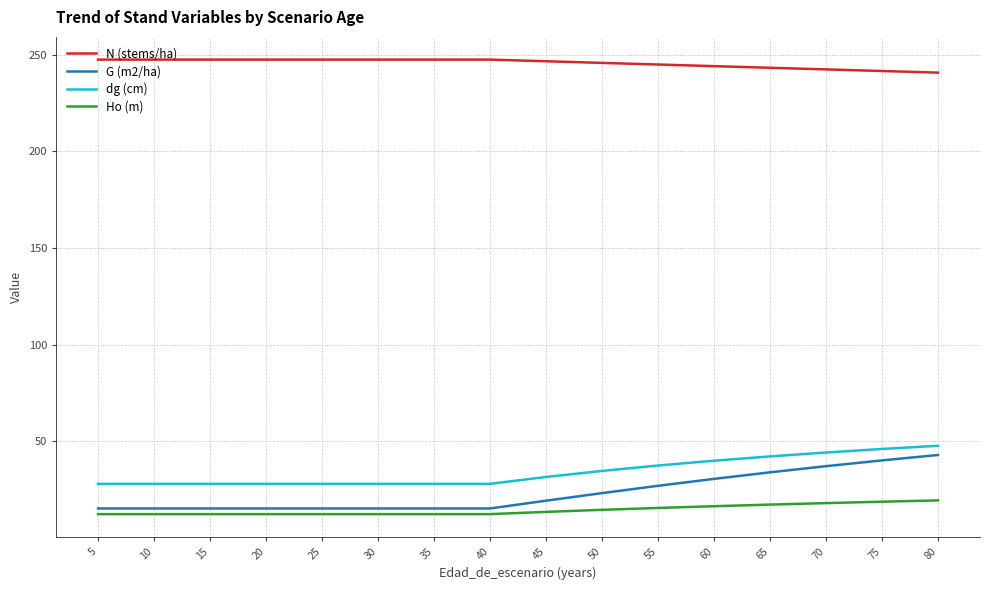

Which series has the widest spread of values?

G (m2/ha)